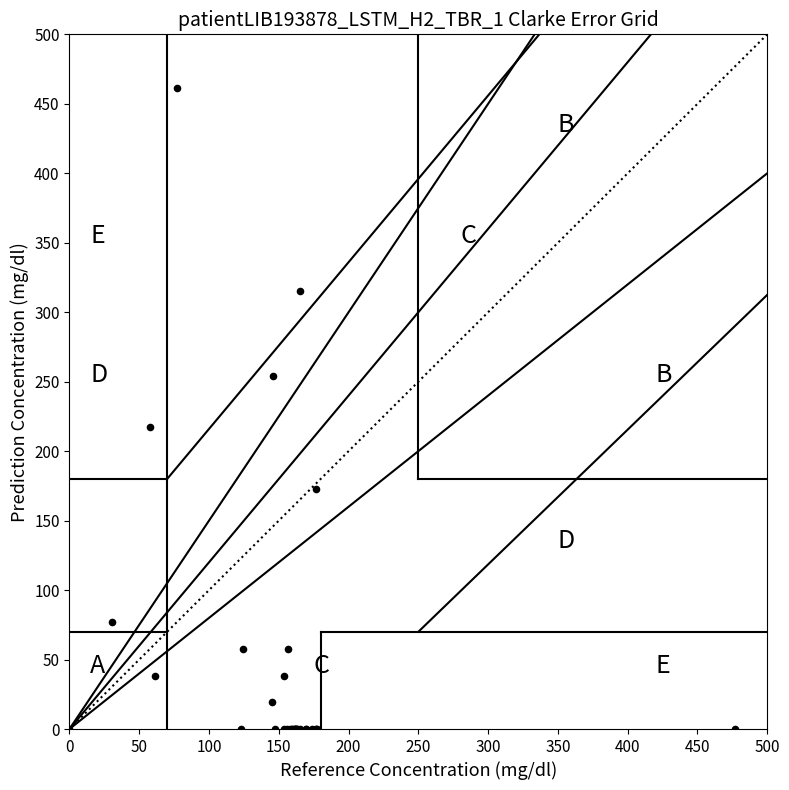

What Y value in the scatter plot is closest to 230?

217.3